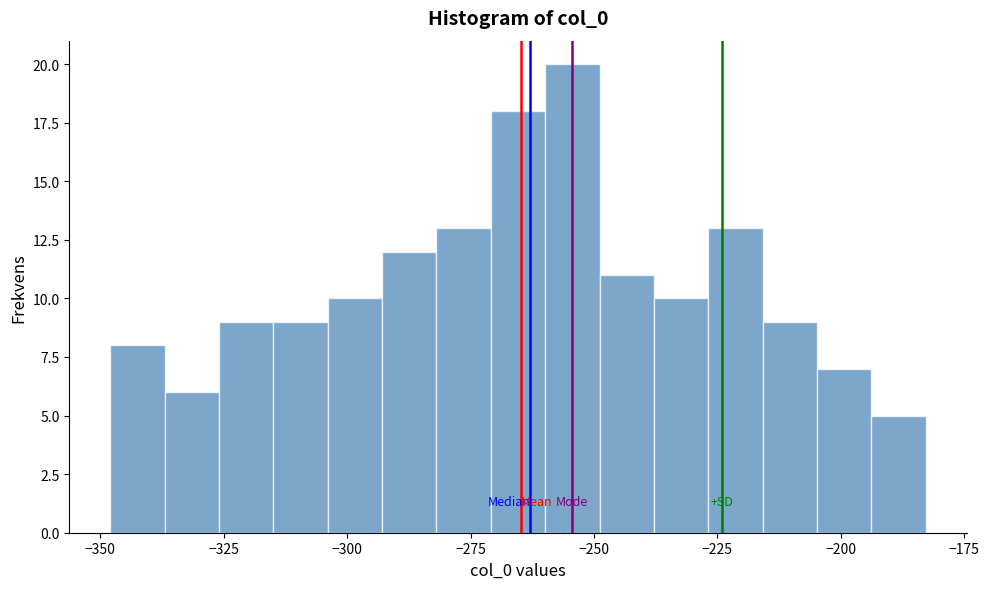

Around what value on the x-axis is the tallest bar? Give the approximate position of its centre, as read against the axis.

-255